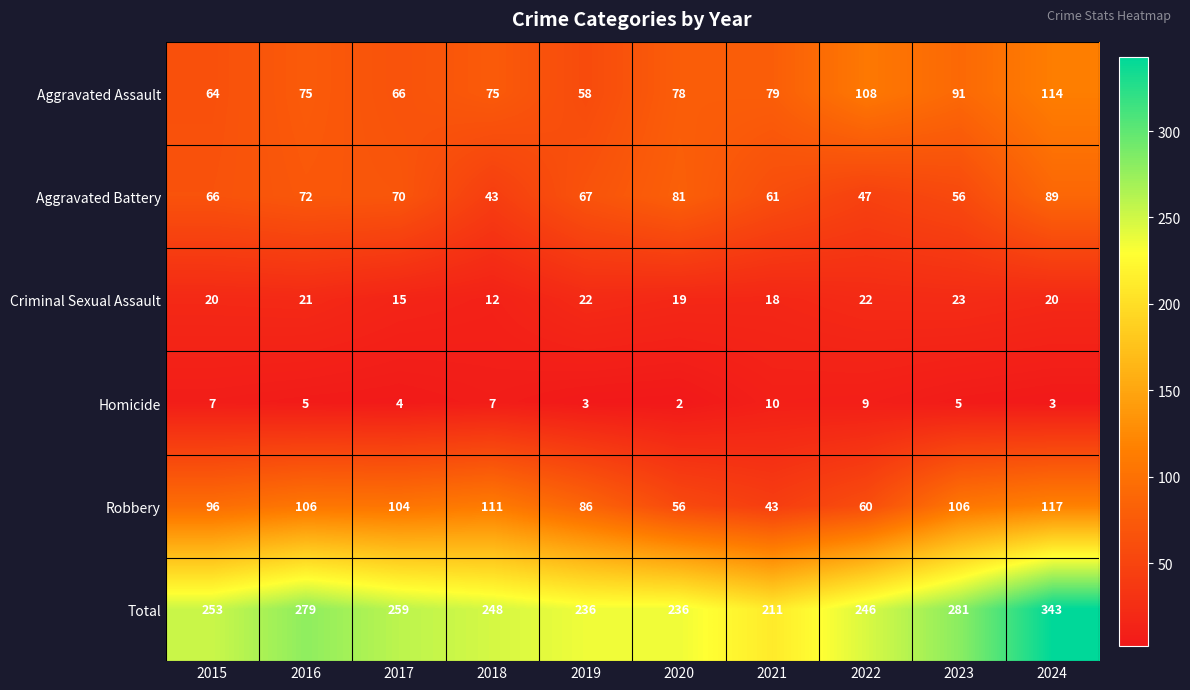

What is the spread (max minus min) of values at 2015?

246